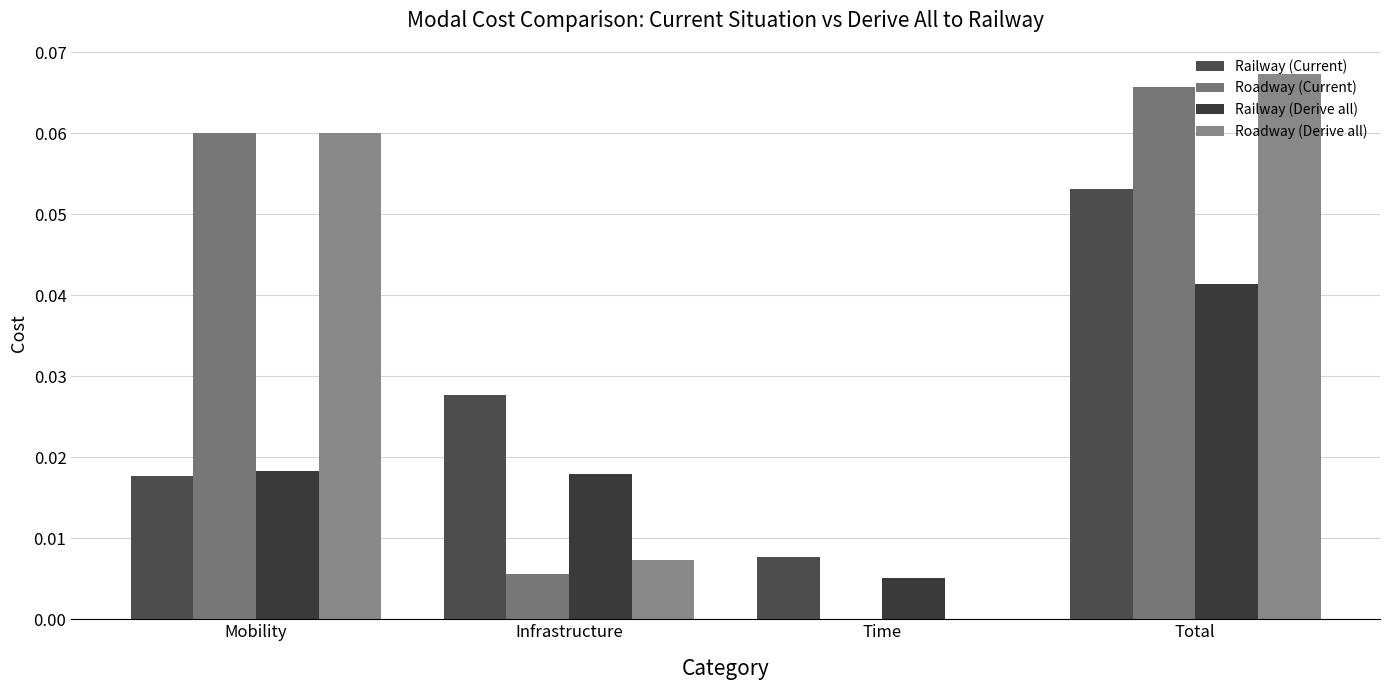

What is the total value across all series at Total?

0.2